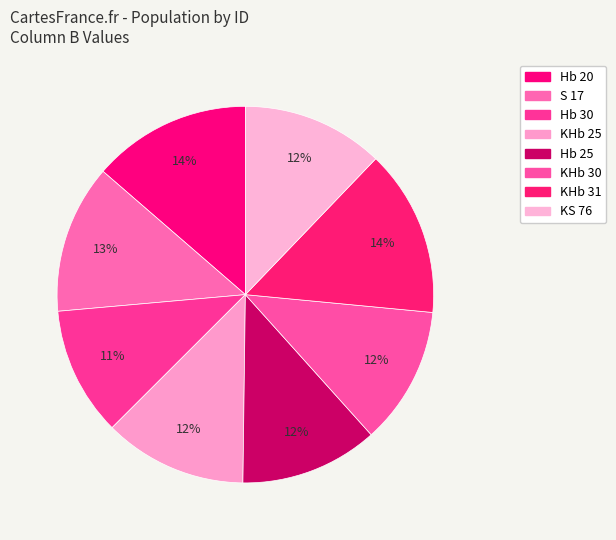

Combined, do Hb 25 and KHb 31 account for over 50%?

No